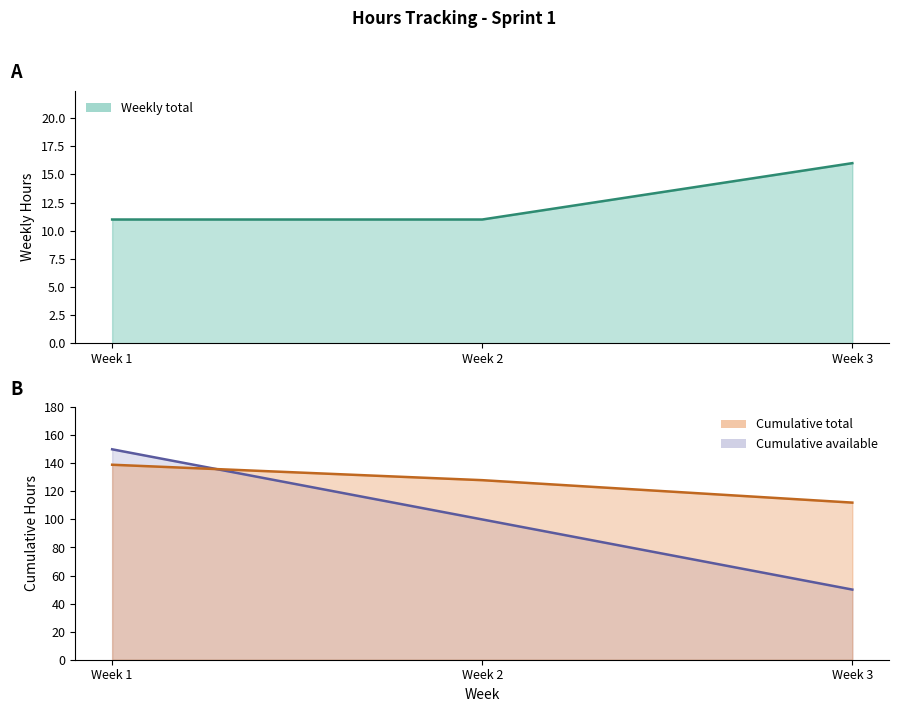

Count the Cumulative total values in the range 112 to 139.

3